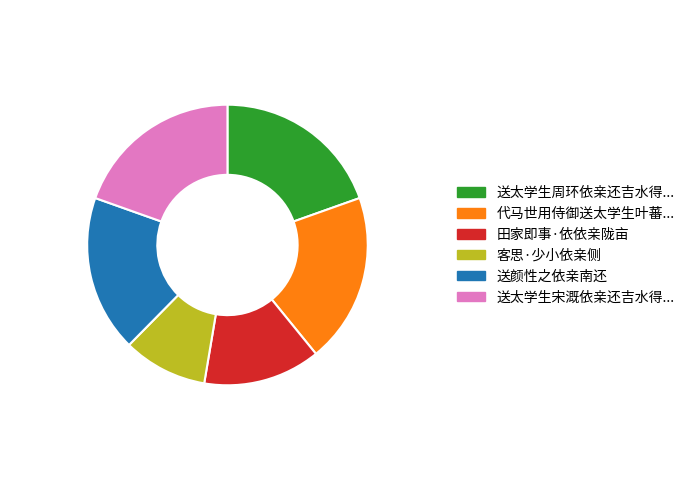

Does any single category account for the majority?

No